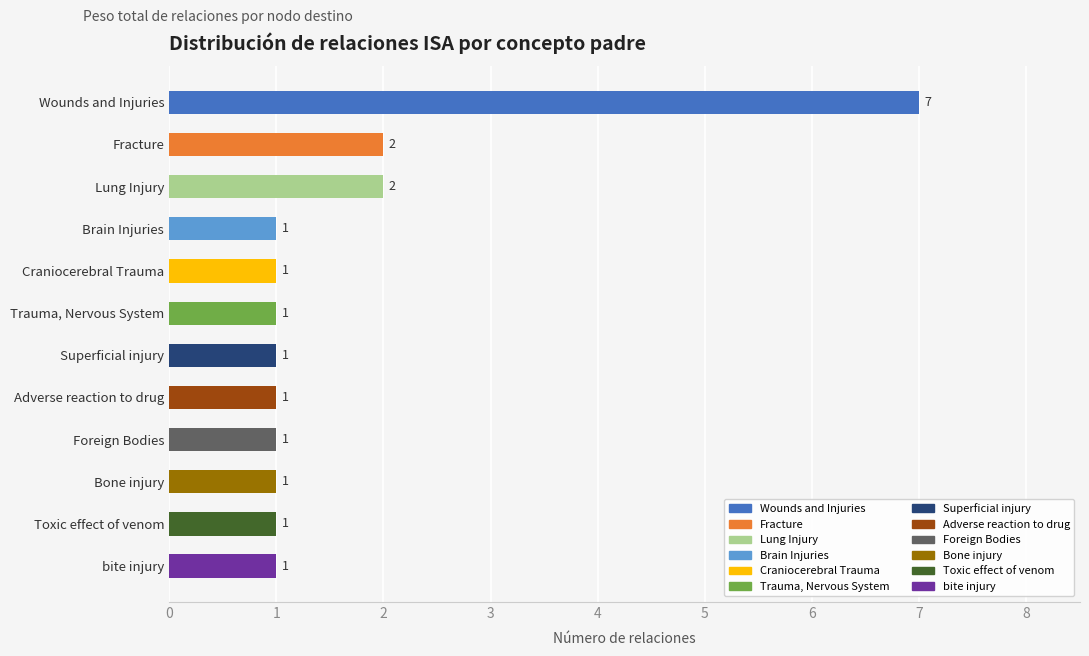

Reading top to bottom, transcribe all the data shown in this chart.

Wounds and Injuries=7	Fracture=2	Lung Injury=2	Brain Injuries=1	Craniocerebral Trauma=1	Trauma, Nervous System=1	Superficial injury=1	Adverse reaction to drug=1	Foreign Bodies=1	Bone injury=1	Toxic effect of venom=1	bite injury=1